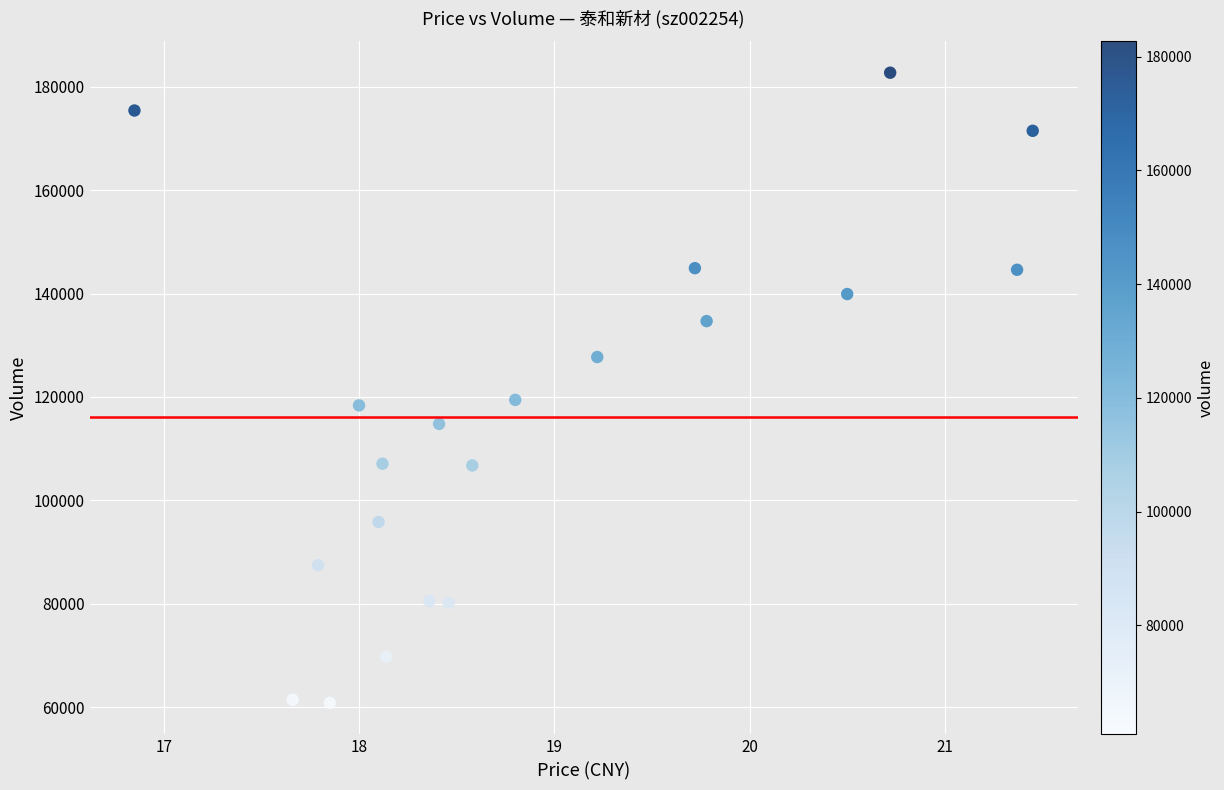

What is the range of Y values (max minus min)?

121846